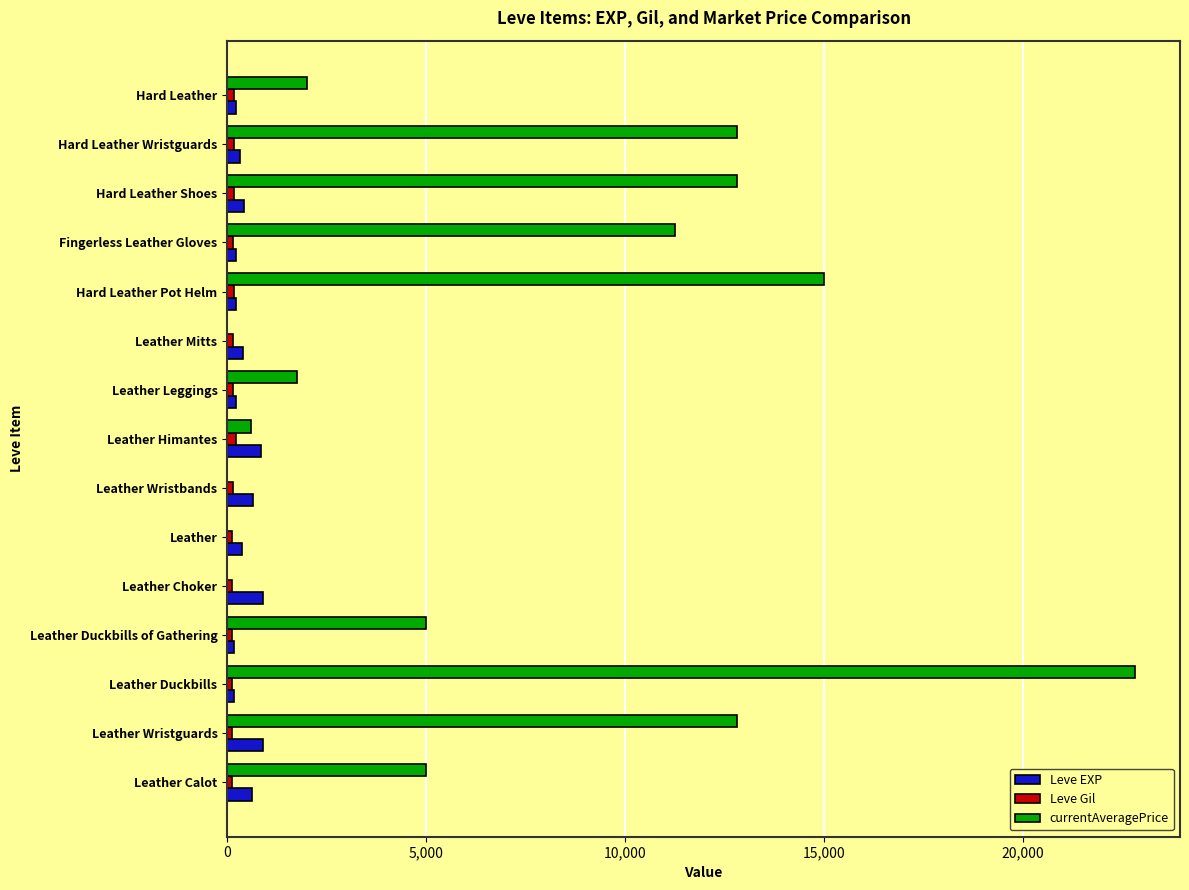

Which series has the largest total across all categories?

currentAveragePrice